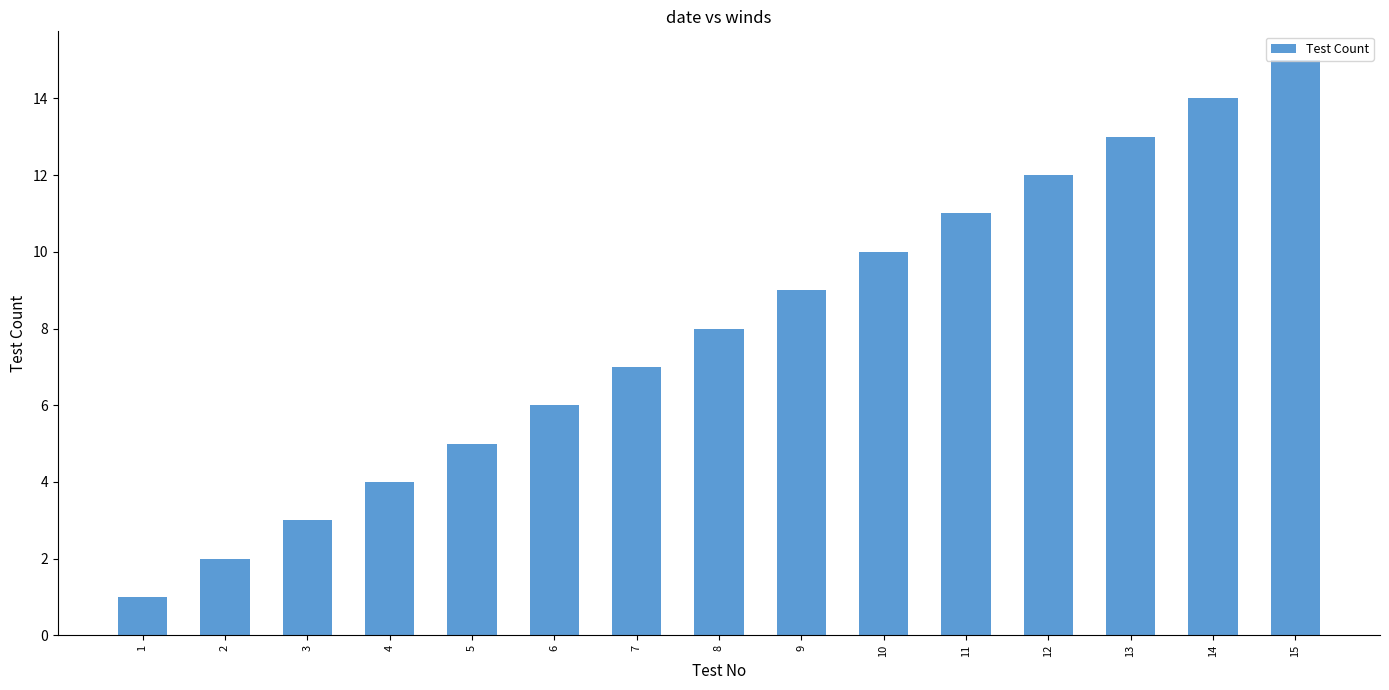

What is the value of the 12th bar from the left?

12